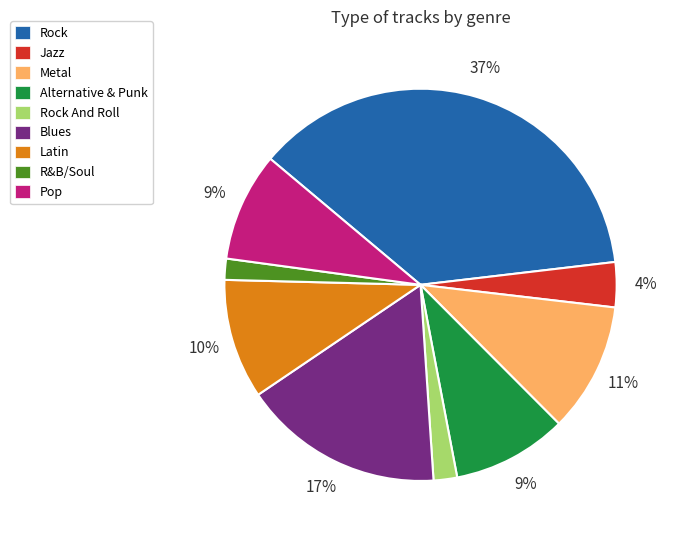

To the nearest percent, what portion does Rock represent?

37%